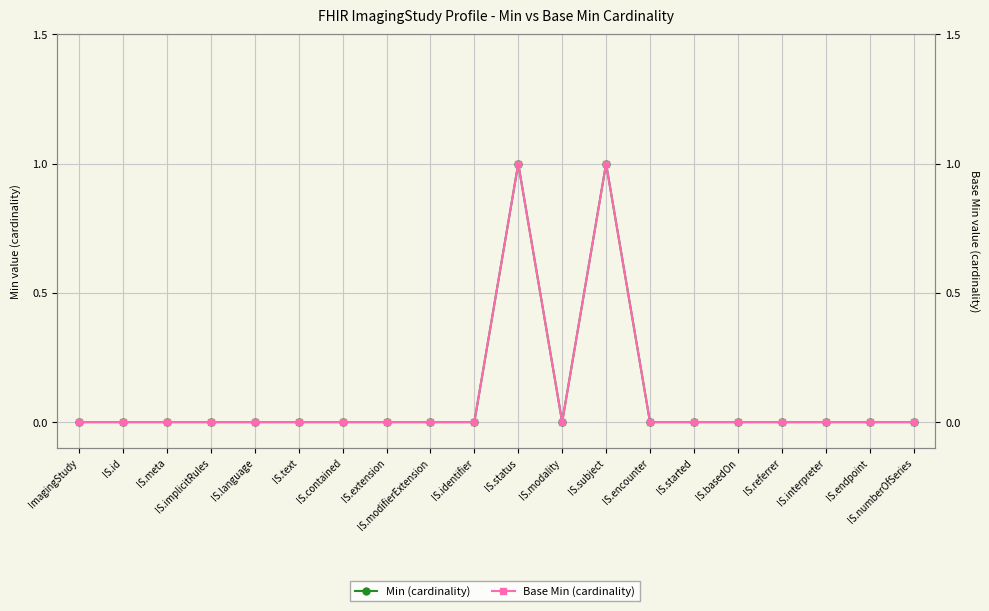

The Min (cardinality) series shows 0 at IS.subject. True or false?

False